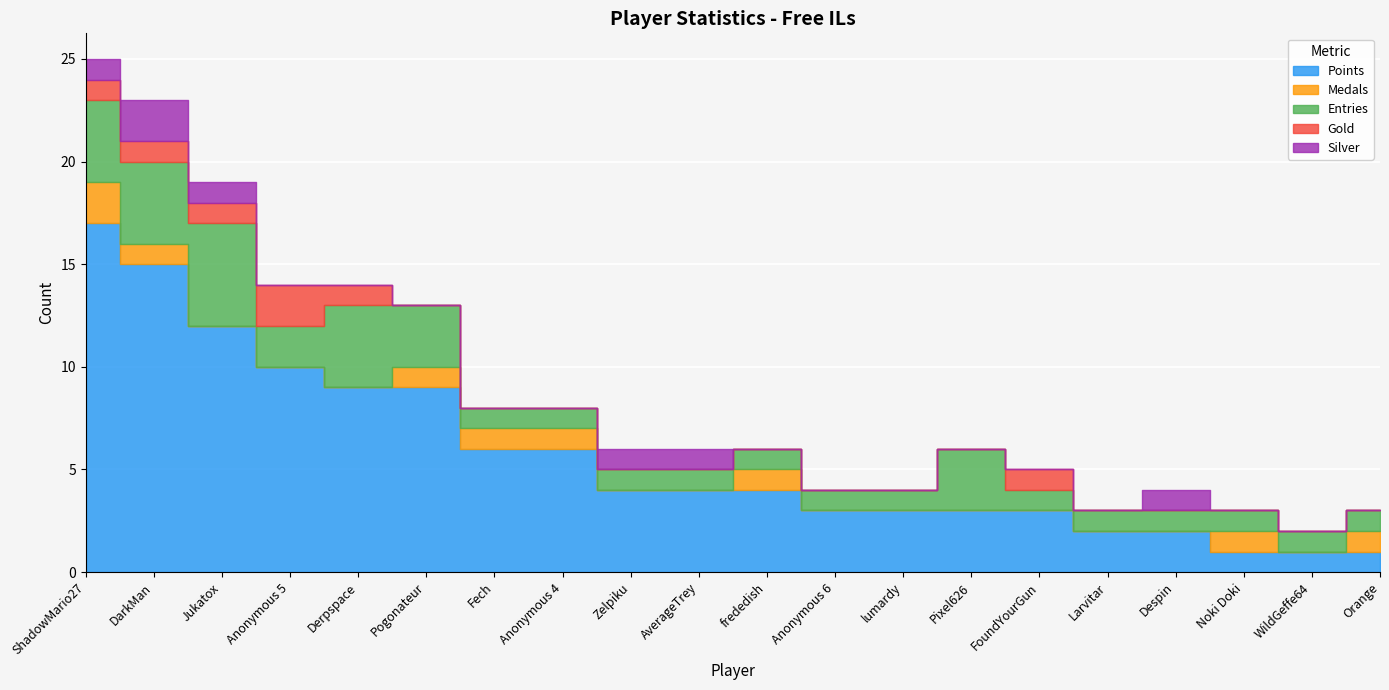

What is the difference between the Points values at DarkMan and Jukatox?

3